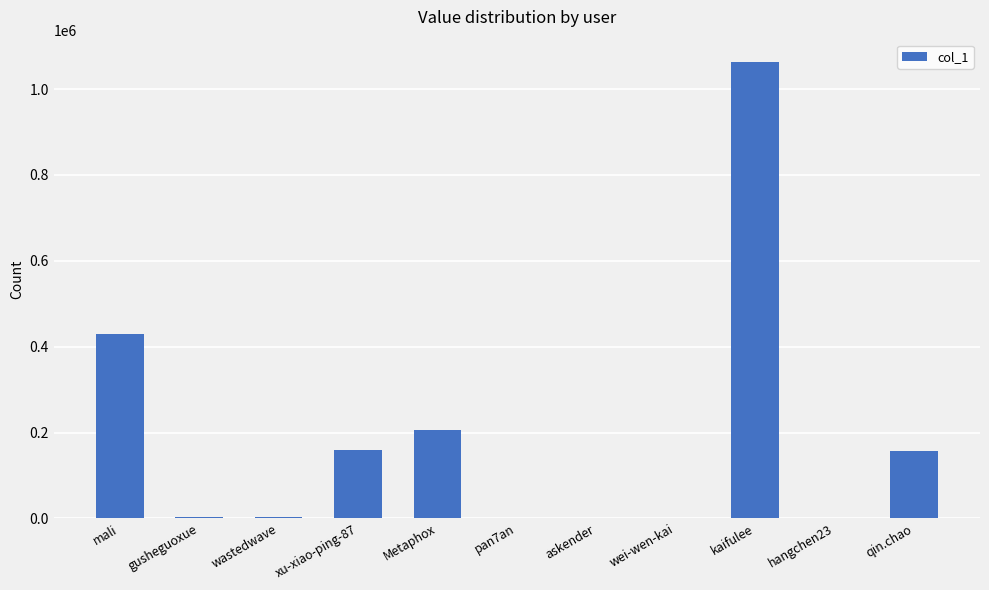

What is the approximate value at wei-wen-kai, to the nearest 50?

100